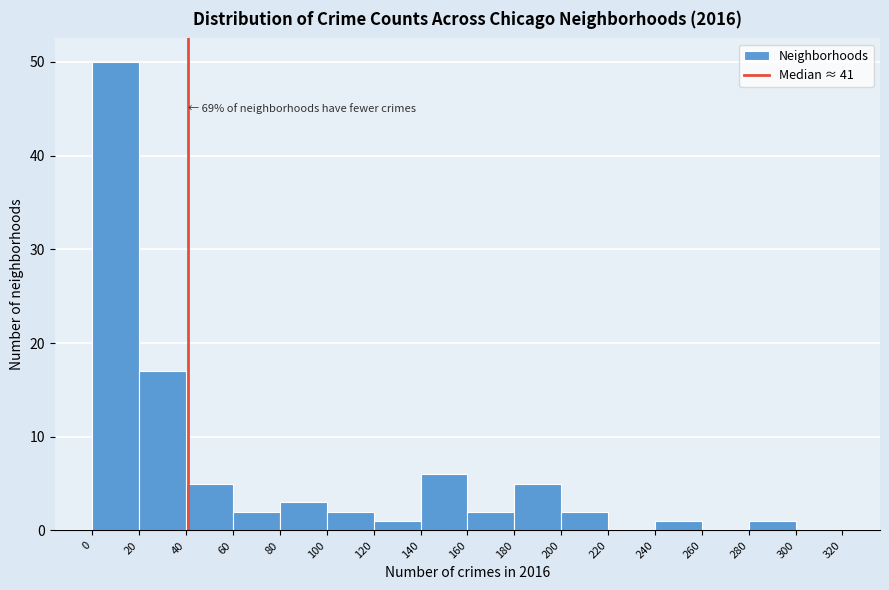

Which range on the x-axis has the tallest bar?

0 to 20